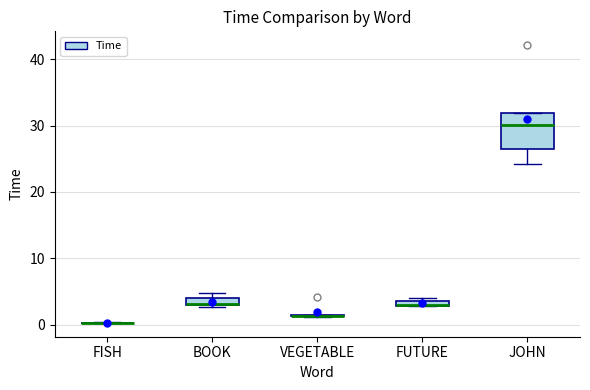

Comparing the boxes themselves (not the whiskers), which one is the tallest?

JOHN